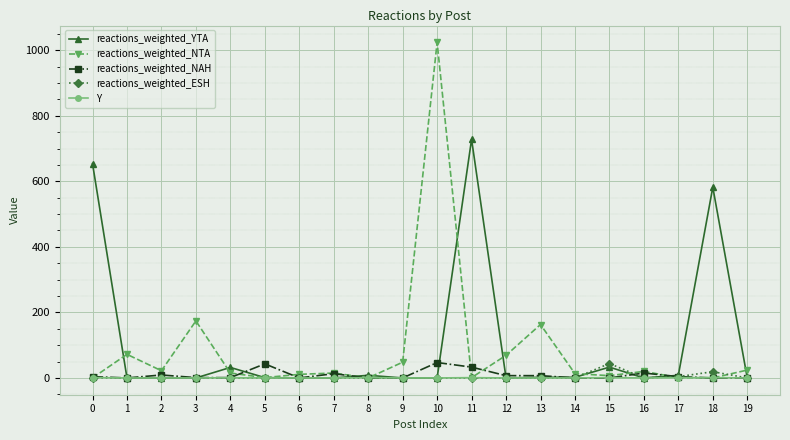

True or false: reactions_weighted_NTA has more than 1 points higher than both neighbors.

True